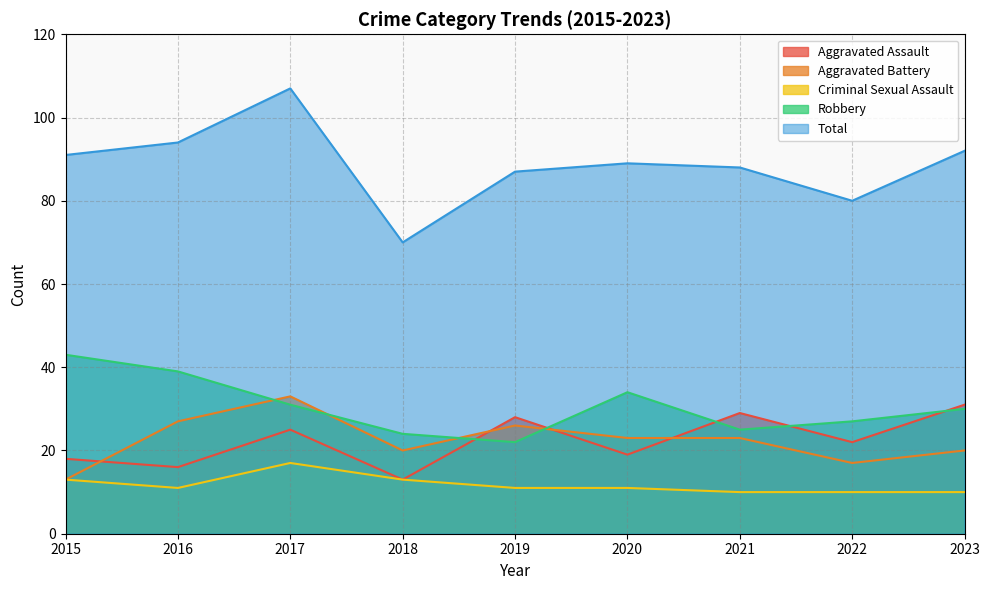

At which category does Aggravated Assault reach its first local peak?

2017